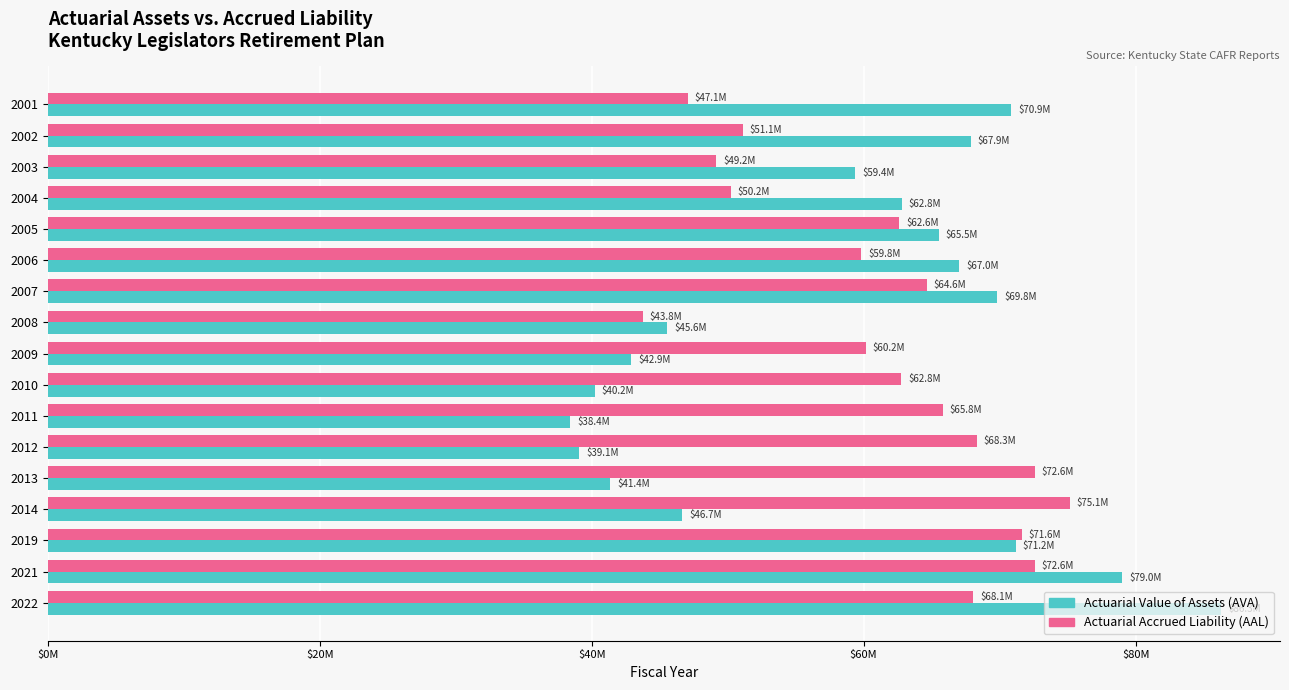

Which series has the largest range (max minus min)?

Actuarial Value of Assets (AVA)